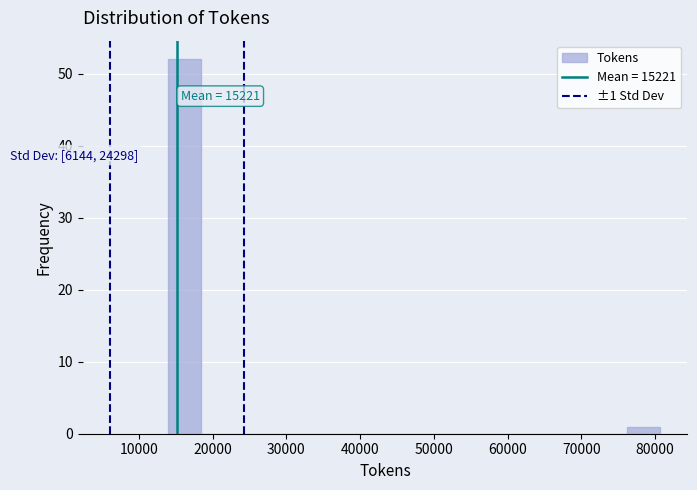

Over which range of the x-axis is the bar tallest?

14000 to 18000